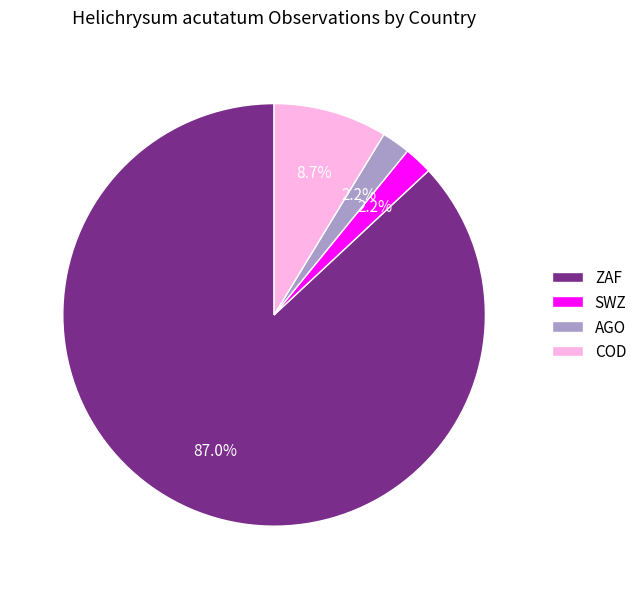

Which category accounts for the majority?

ZAF